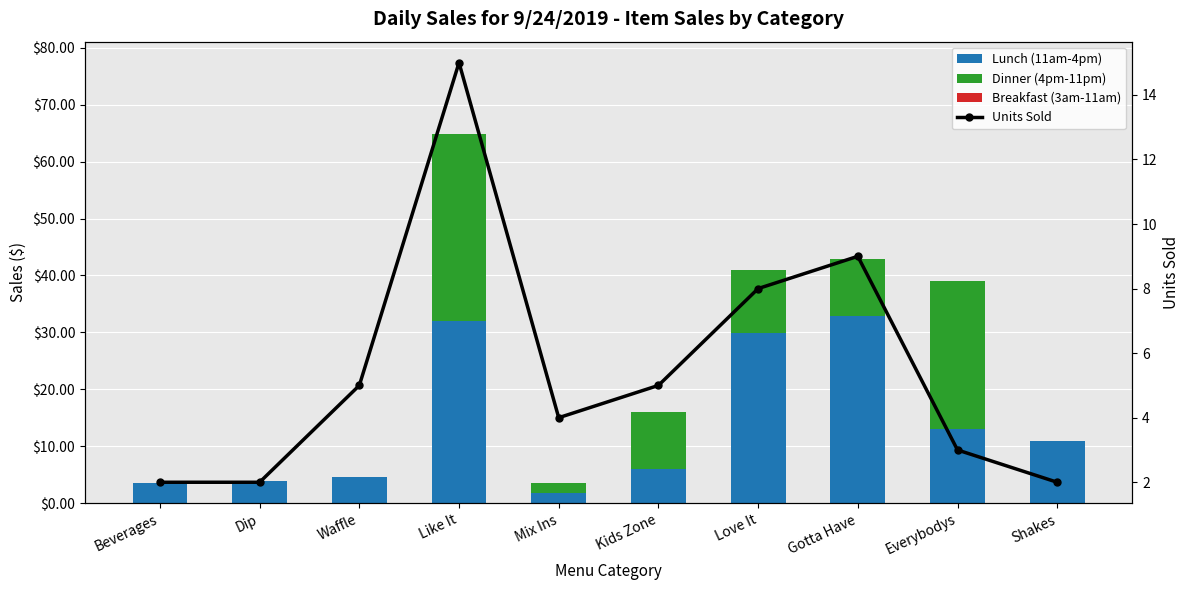

Which category has the highest value across all series?

Gotta Have